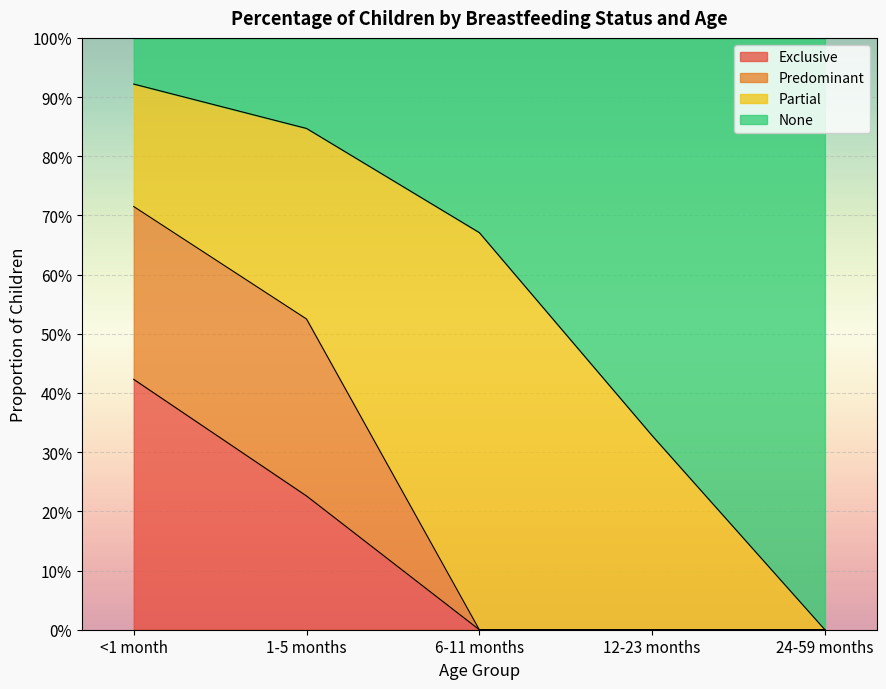

Which series has the largest total across all categories?

None